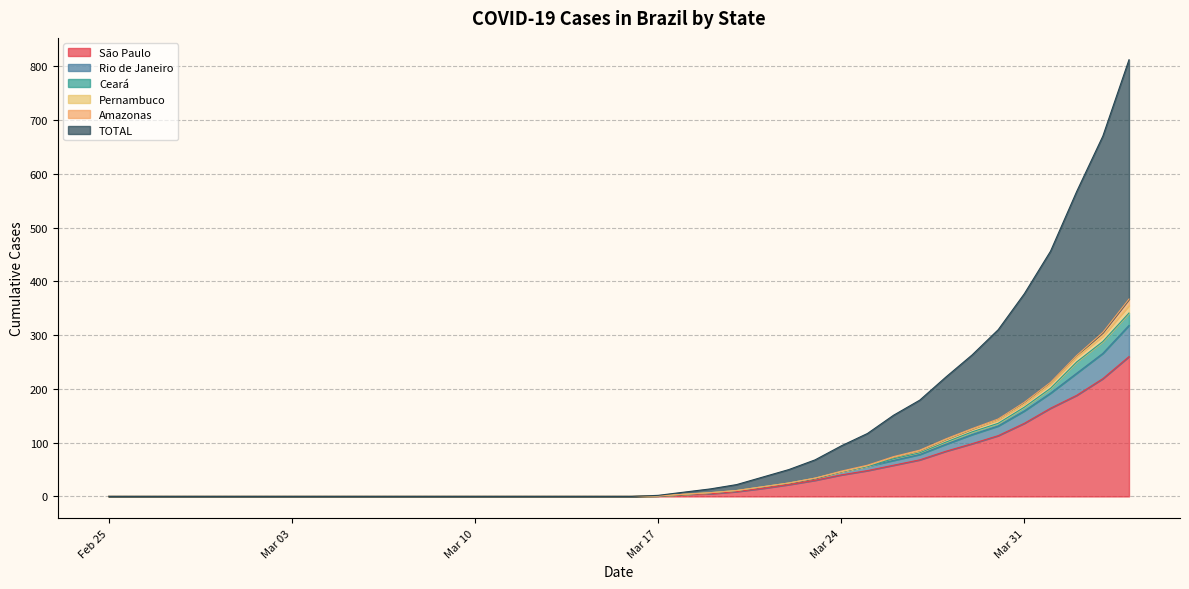

List the labels in order of Pernambuco value, smallest first.

2020-02-25, 2020-02-26, 2020-02-27, 2020-02-28, 2020-02-29, 2020-03-01, 2020-03-02, 2020-03-03, 2020-03-04, 2020-03-05, 2020-03-06, 2020-03-07, 2020-03-08, 2020-03-09, 2020-03-10, 2020-03-11, 2020-03-12, 2020-03-13, 2020-03-14, 2020-03-15, 2020-03-16, 2020-03-17, 2020-03-18, 2020-03-19, 2020-03-20, 2020-03-21, 2020-03-22, 2020-03-23, 2020-03-24, 2020-03-25, 2020-03-26, 2020-03-27, 2020-03-28, 2020-03-29, 2020-03-30, 2020-03-31, 2020-04-01, 2020-04-02, 2020-04-03, 2020-04-04